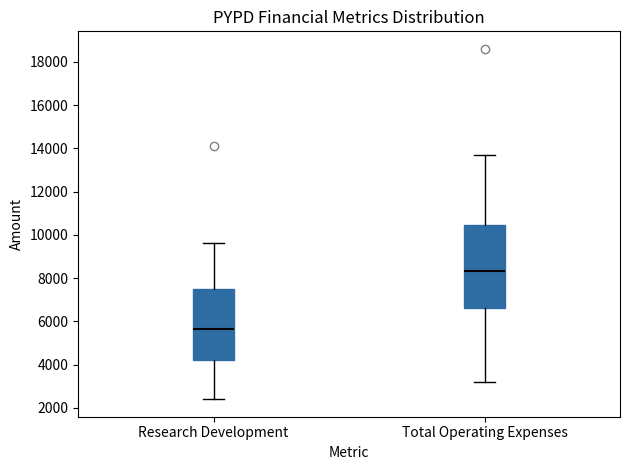

Reading left to right, transcribe this box plot: for each box, give where its median line is, the range the box spans, and where its two whiskers end, as read against the y-axis. The values are not printed on the chart, so give them approximately, as read against the axis.

Research Development: median 5600, box 4200 to 7400, whiskers 2400 to 9600
Total Operating Expenses: median 8400, box 6600 to 10400, whiskers 3200 to 13800